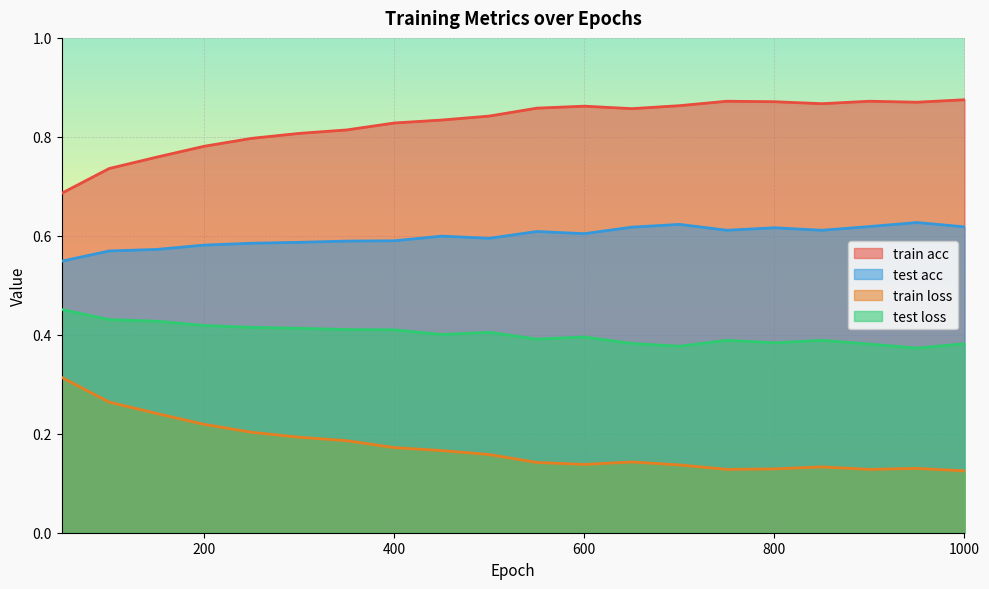

What is the value of the test loss point at the 18th from the left?

0.4